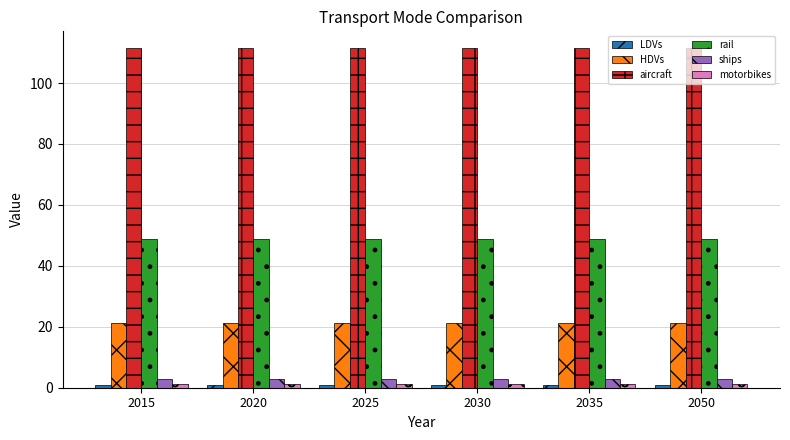

What is the sum of all motorbikes values?

7.6